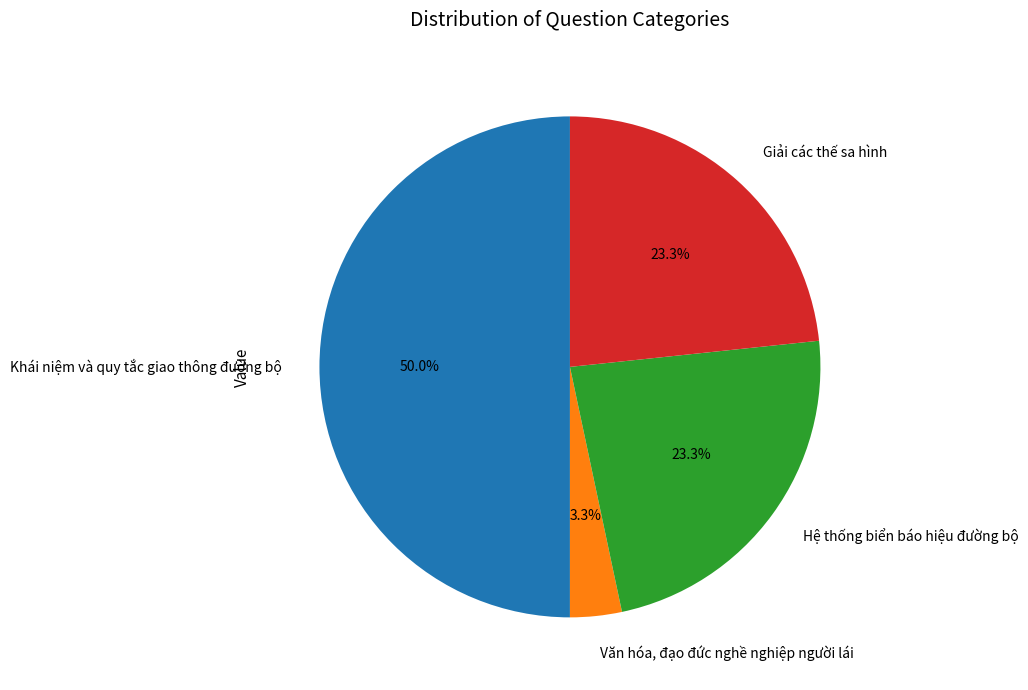

To the nearest percent, what percentage of the pie is Văn hóa, đạo đức nghề nghiệp người lái?

3%